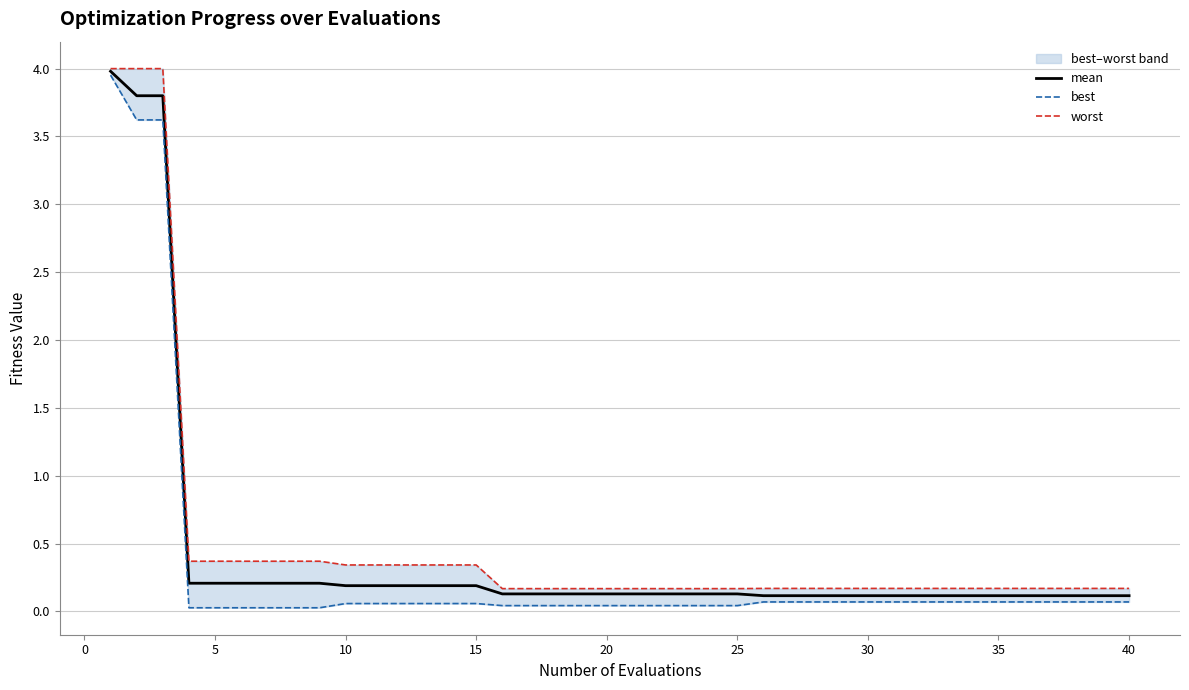

True or false: worst and mean cross at least once.

False